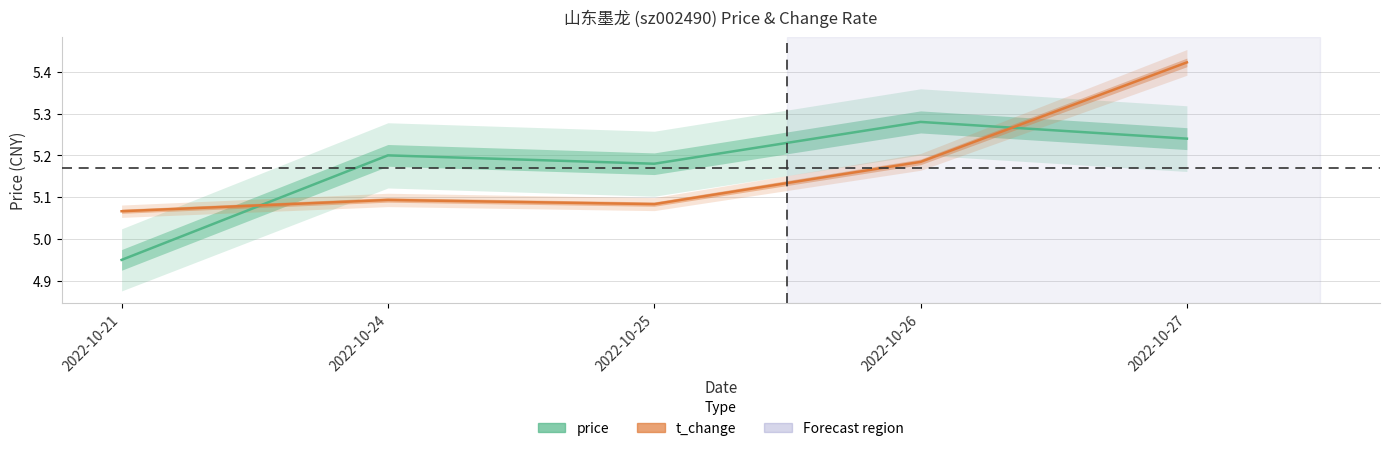

Is the value of t_change at 2022-10-25 greater than the value of price at 2022-10-27?

No